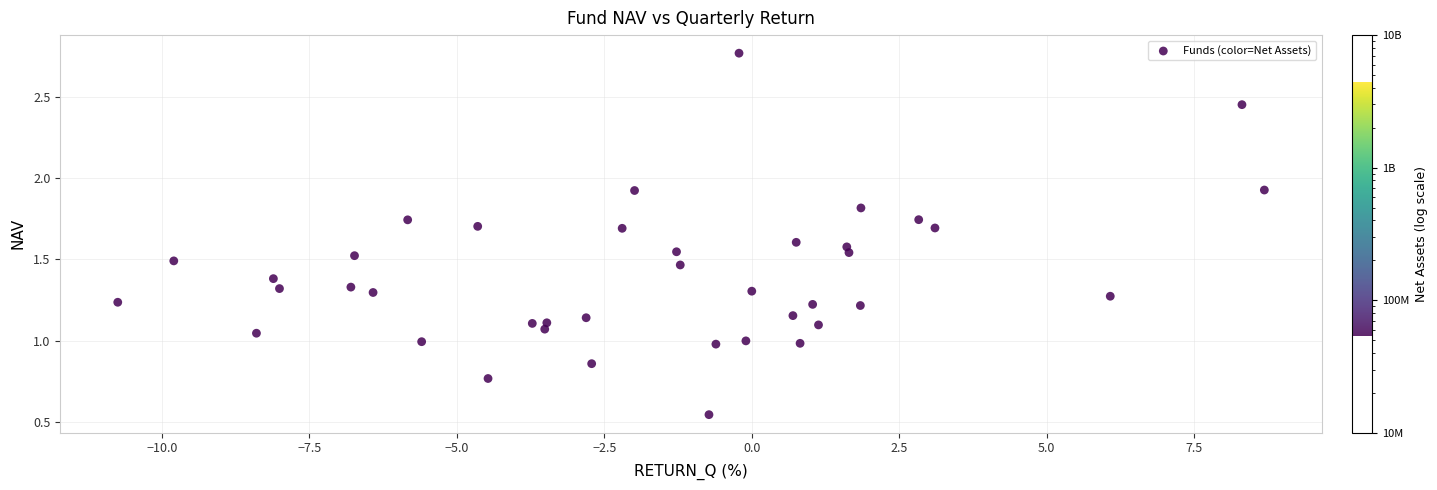

What is the range of X values (max minus min)?

19.4